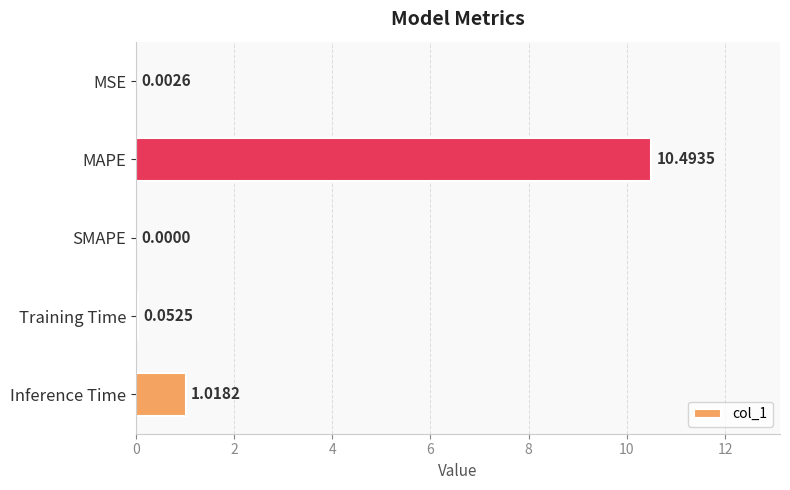

Where is the data nearest to the value 5?

Inference Time